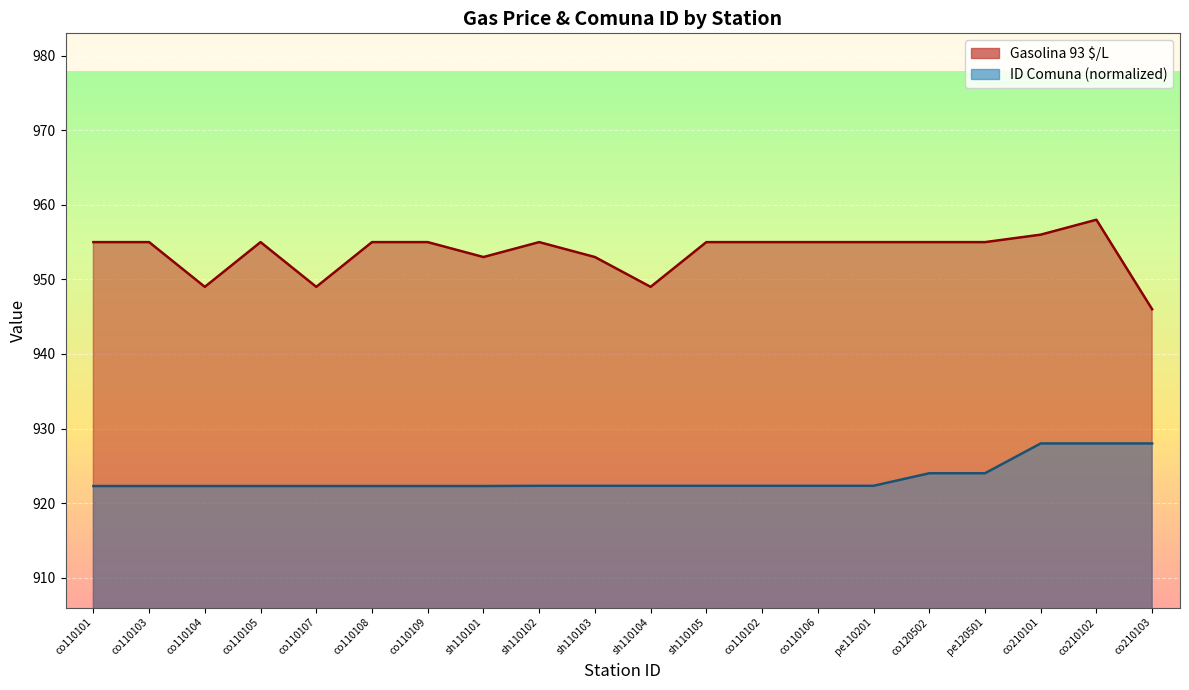

How many data points in Gasolina 93 $/L are above 955?

2